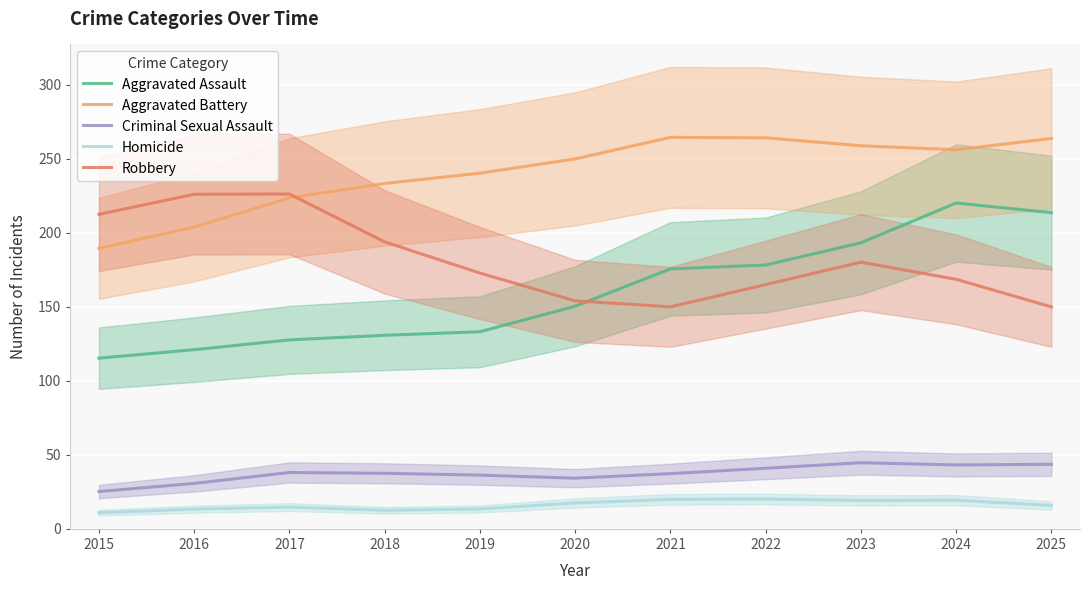

Reading left to right, what are all the values shown in this chart?

Aggravated Assault: 2015=115.4	2016=121.1	2017=127.7	2018=130.8	2019=133.2	2020=150.5	2021=175.7	2022=178.3	2023=193.3	2024=220.2	2025=213.7
Aggravated Battery: 2015=189.6	2016=204.0	2017=223.7	2018=233.4	2019=240.4	2020=250.0	2021=264.6	2022=264.3	2023=258.9	2024=256.2	2025=263.8
Criminal Sexual Assault: 2015=25.2	2016=30.7	2017=38.1	2018=37.6	2019=36.3	2020=34.3	2021=37.3	2022=41.0	2023=44.7	2024=43.2	2025=43.6
Homicide: 2015=10.9	2016=13.3	2017=14.7	2018=12.6	2019=13.5	2020=17.5	2021=20.0	2022=20.1	2023=19.2	2024=19.4	2025=15.8
Robbery: 2015=212.6	2016=226.1	2017=226.3	2018=193.9	2019=172.9	2020=154.1	2021=150.0	2022=165.1	2023=180.3	2024=168.7	2025=150.0